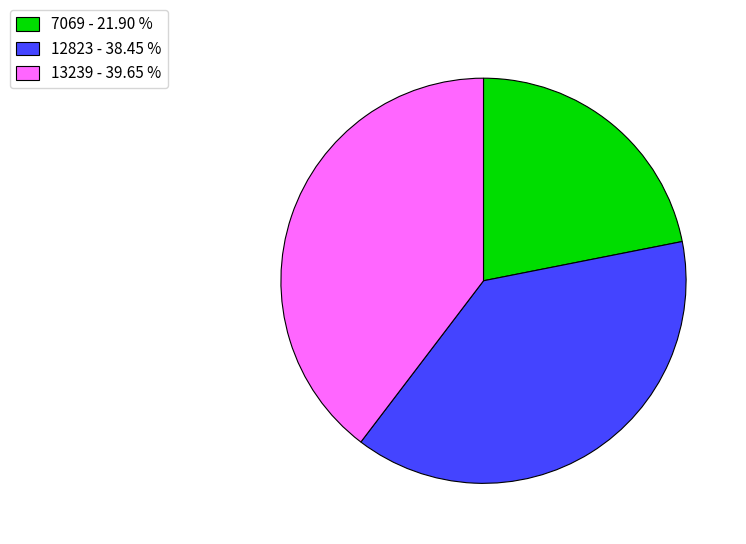

How many segments does this pie chart have?

3